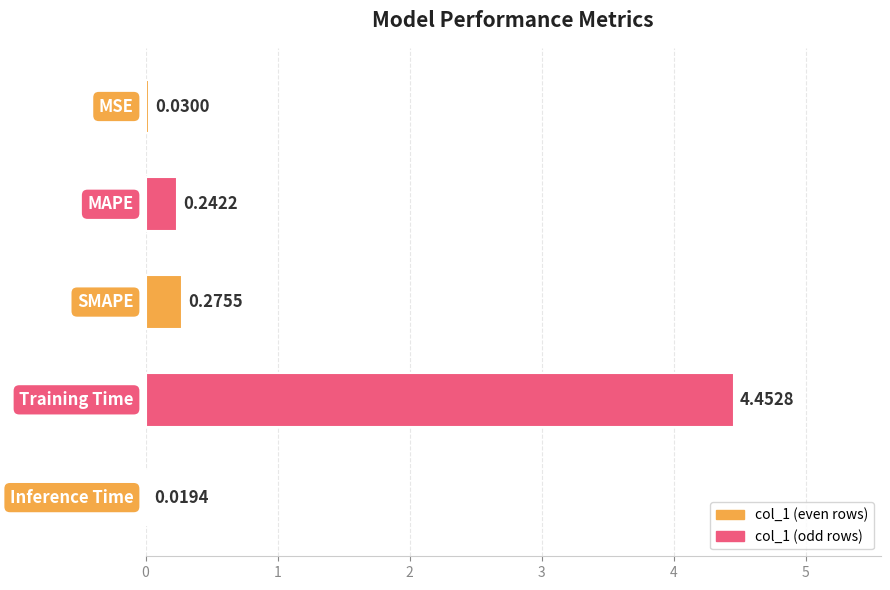

What is the average value?

1.0